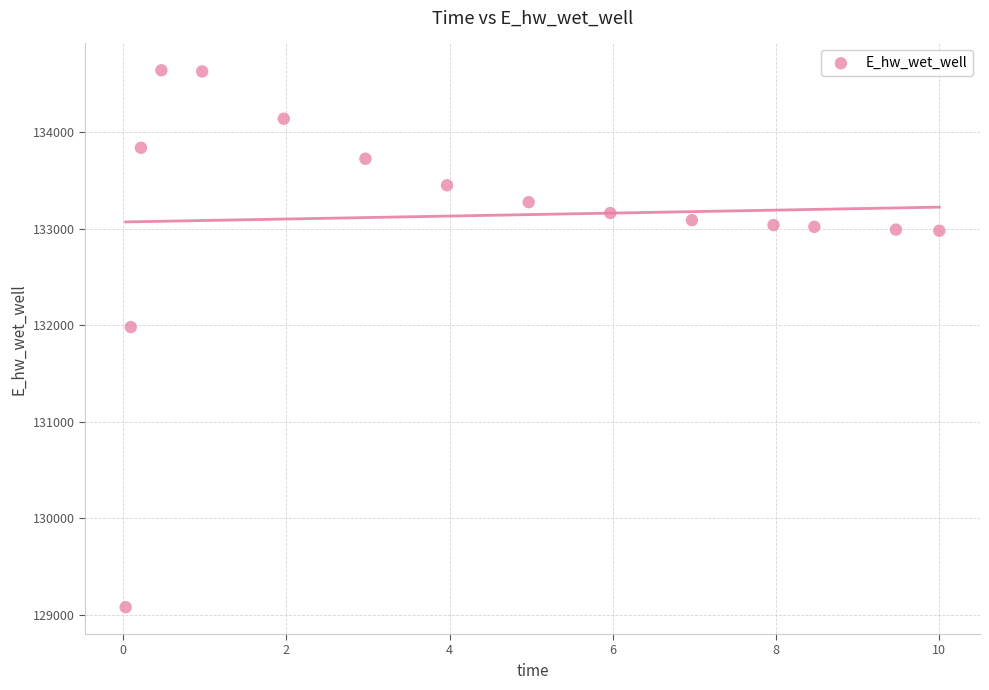

What is the range of Y values (max minus min)?

5568.0